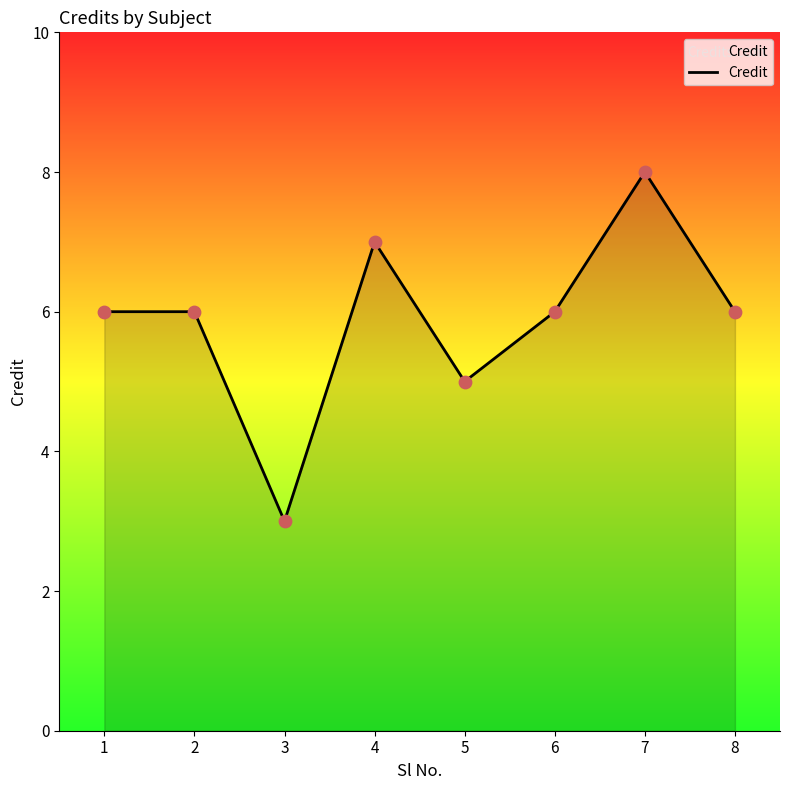

Approximately how many times larger is the value at 6 compared to 2?

1.0